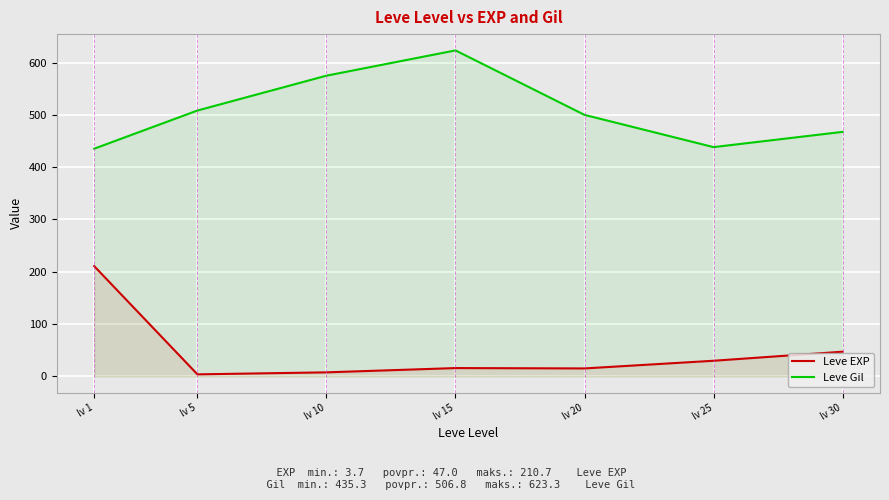

How many lines are shown in the chart?

2